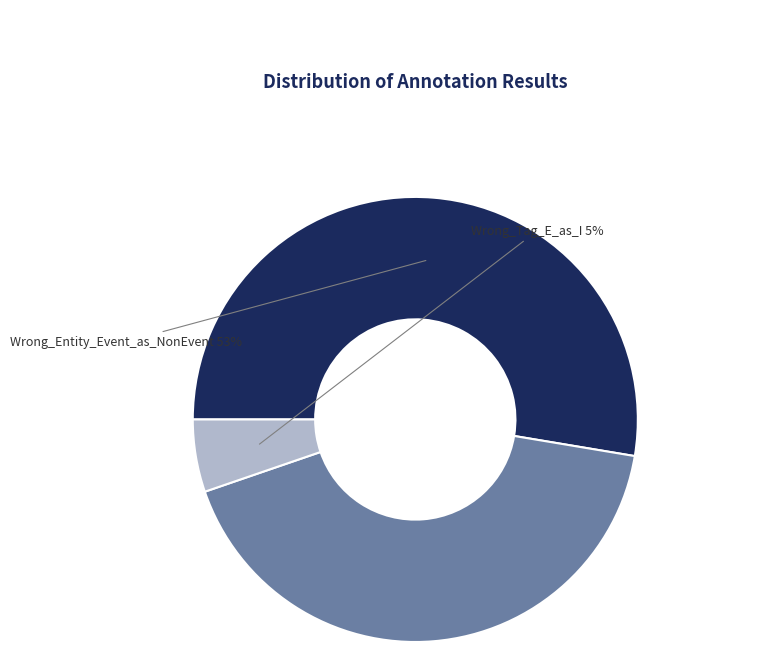

True or false: Wrong_Tag_E_as_I accounts for 5% of the total.

True